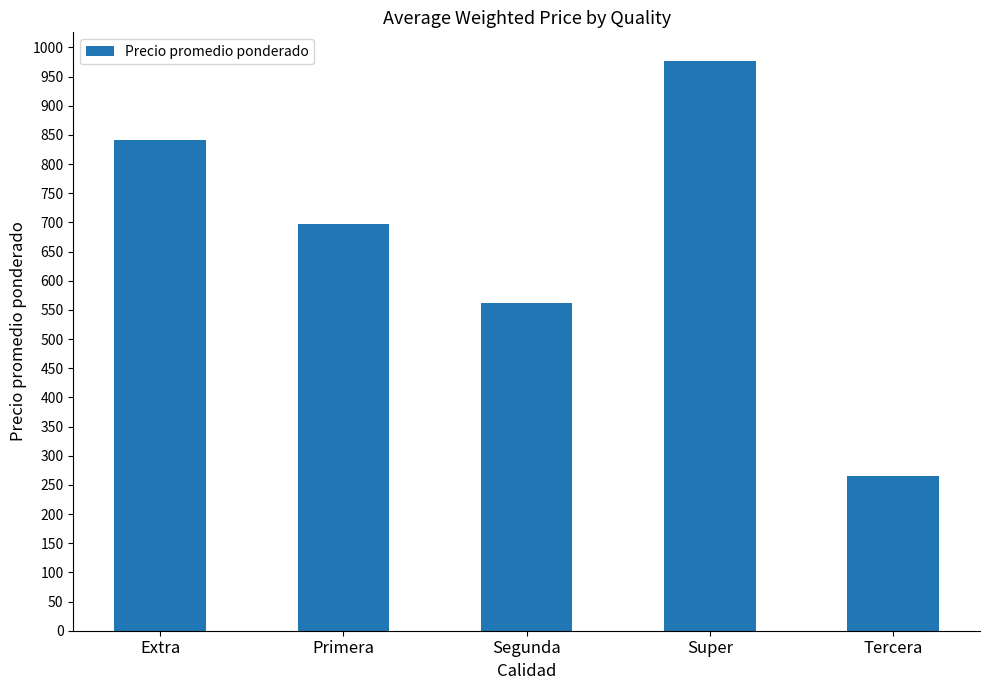

At which category does the chart reach its peak across all series?

Super